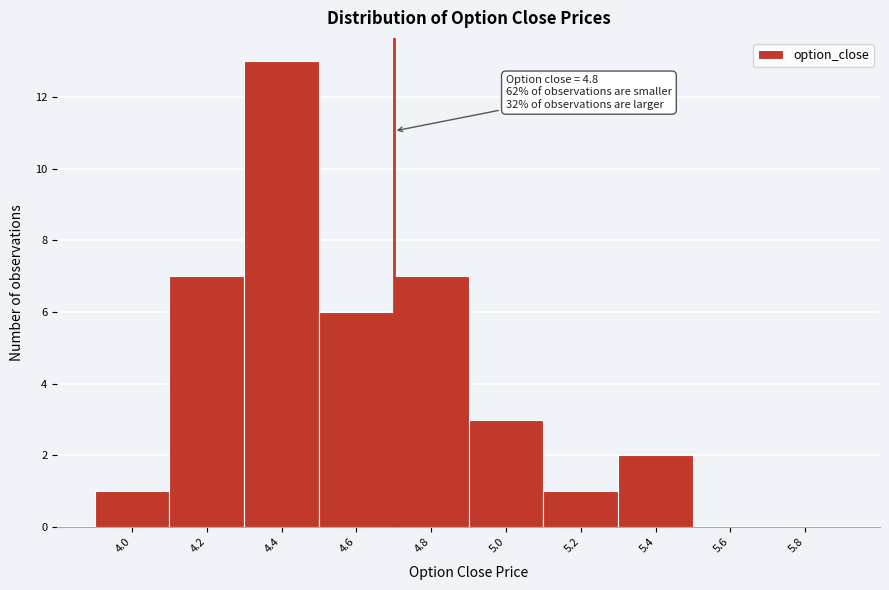

Reading right to left, transcribe all the data shown in this chart.

5.8=0	5.6=0	5.4=2	5.2=1	5.0=3	4.8=7	4.6=6	4.4=13	4.2=7	4.0=1